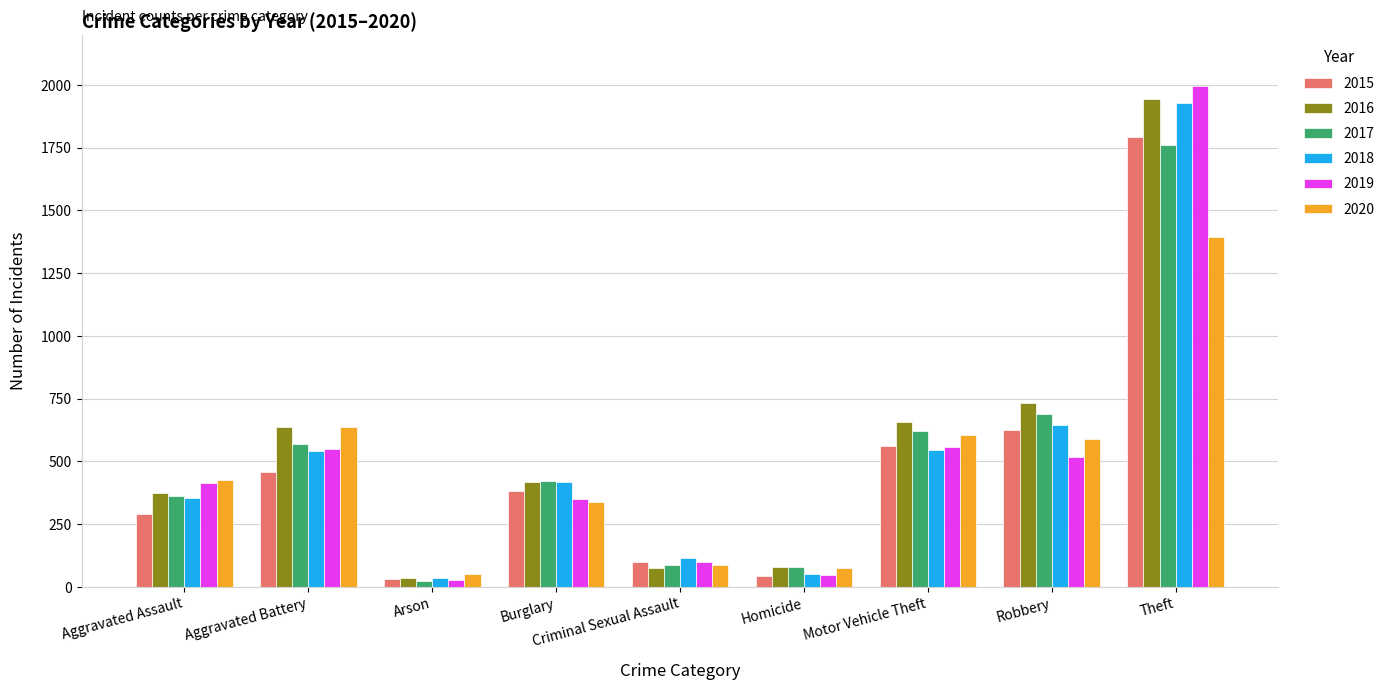

What are all the series names shown in the legend?

2015, 2016, 2017, 2018, 2019, 2020